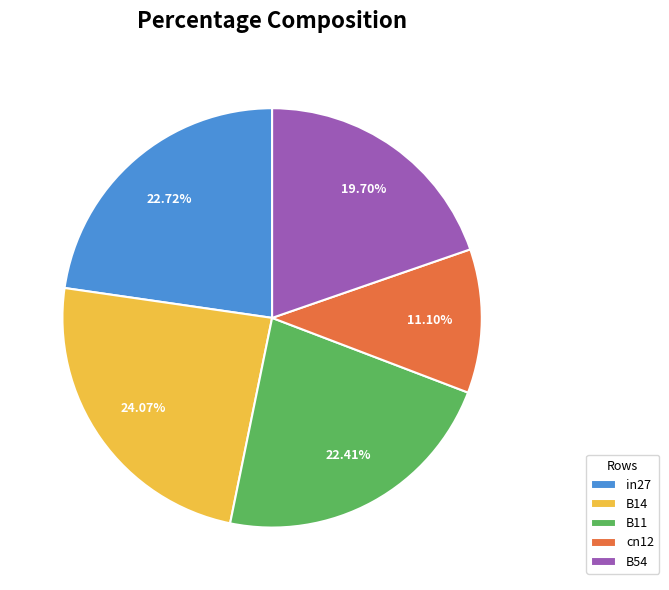

To the nearest percent, what is the combined percentage of B14 and in27?

47%